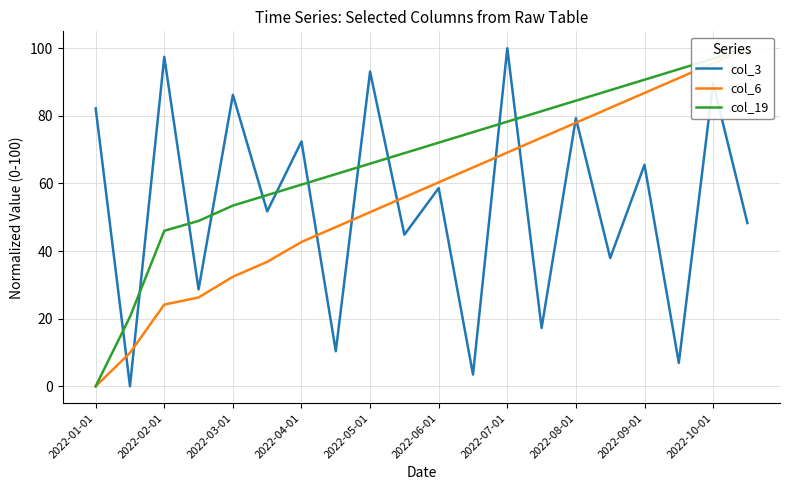

How many positive values does the col_6 series have?

19